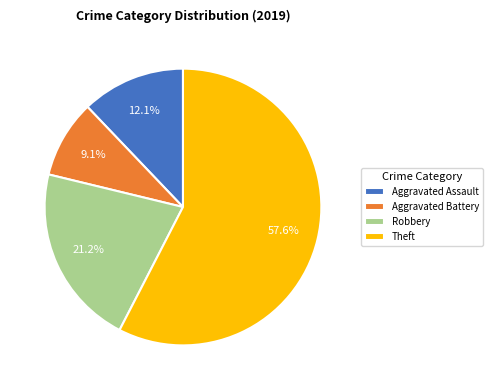

Combined, do Theft and Aggravated Assault account for over 50%?

Yes